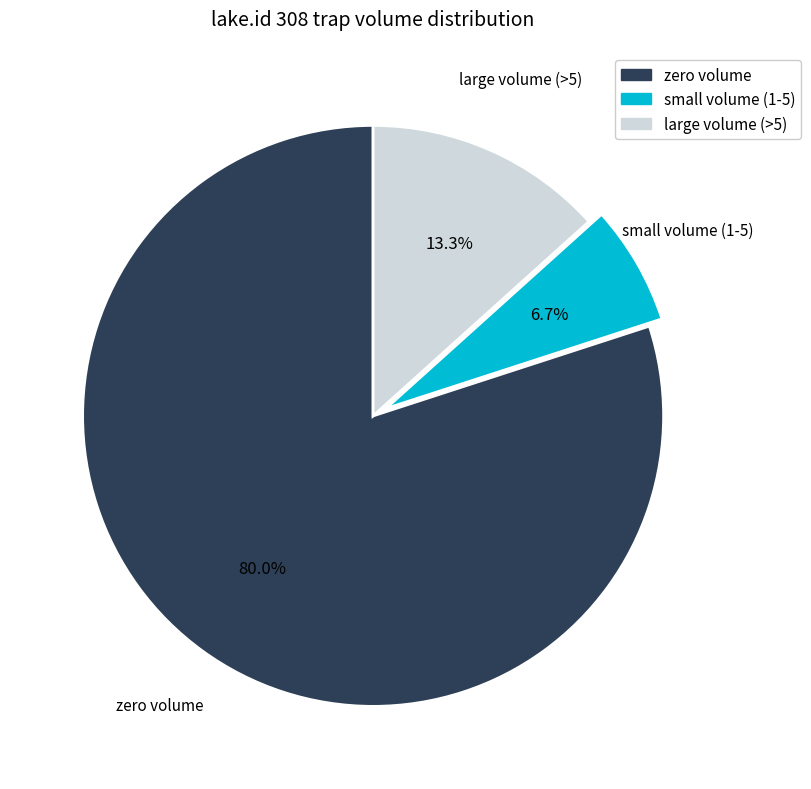

Is there any slice that represents more than half of the pie?

Yes